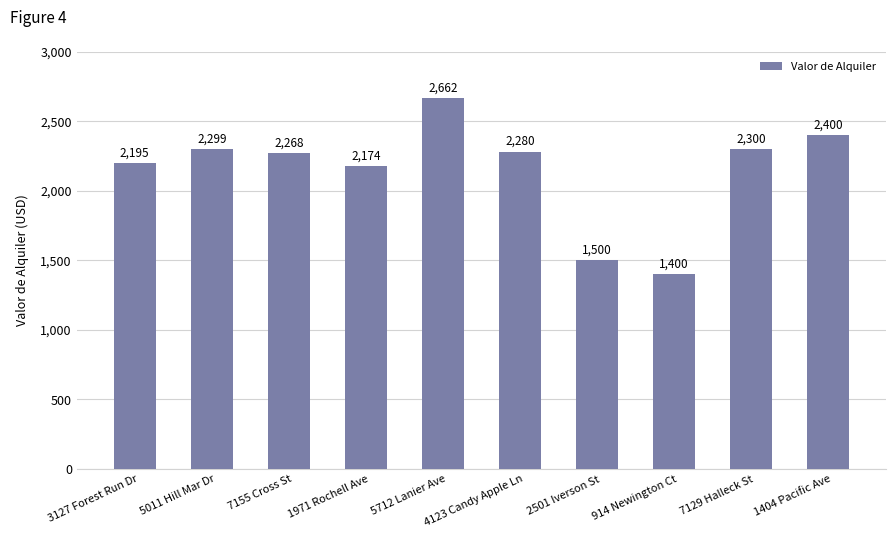

What is the ratio of the value at 1971 Rochell Ave to the value at 5011 Hill Mar Dr?

0.9